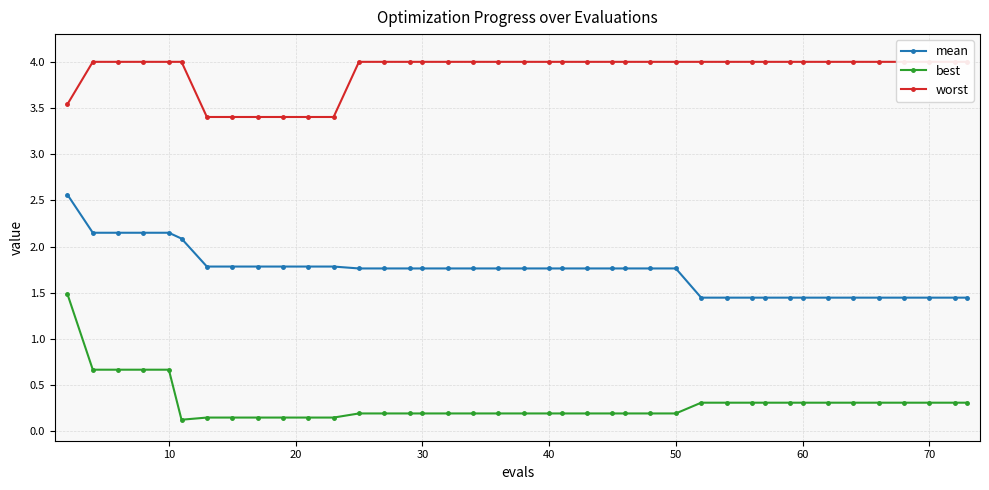

What is the highest value of the best series?

1.5